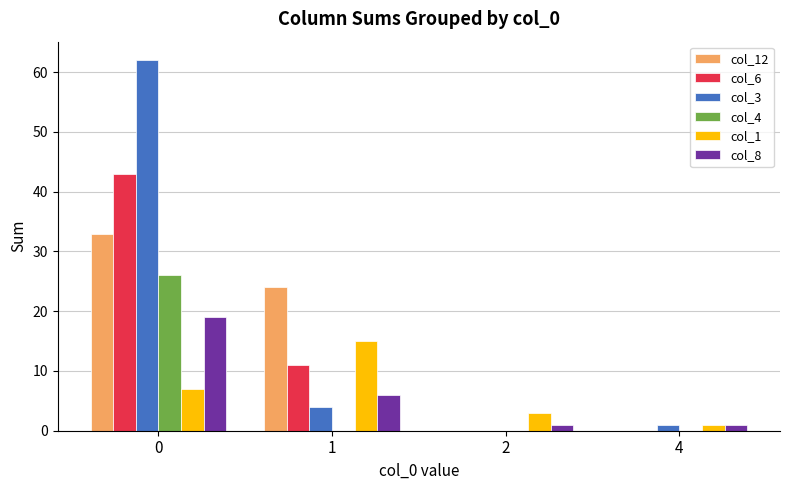

What is the sum of all col_3 values?

67